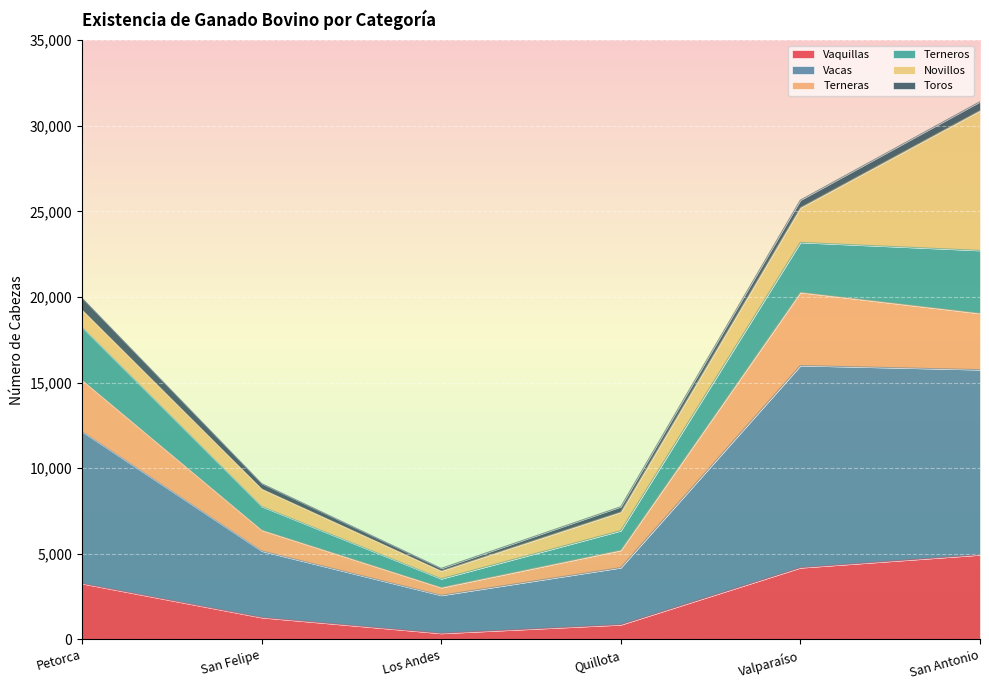

The Terneras series shows 5362 at Petorca. True or false?

False